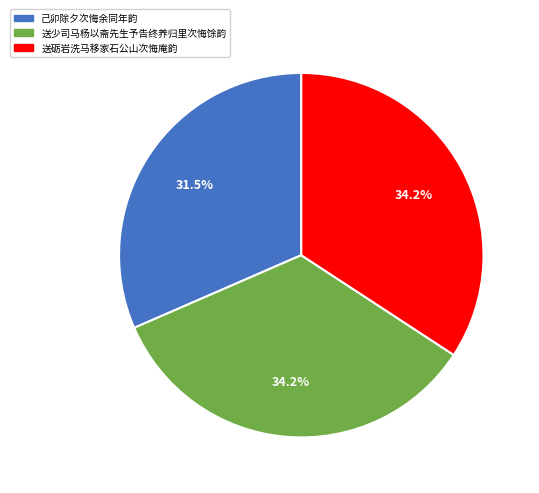

Does 送砺岩洗马移家石公山次悔庵韵 represent more than half of the total?

No